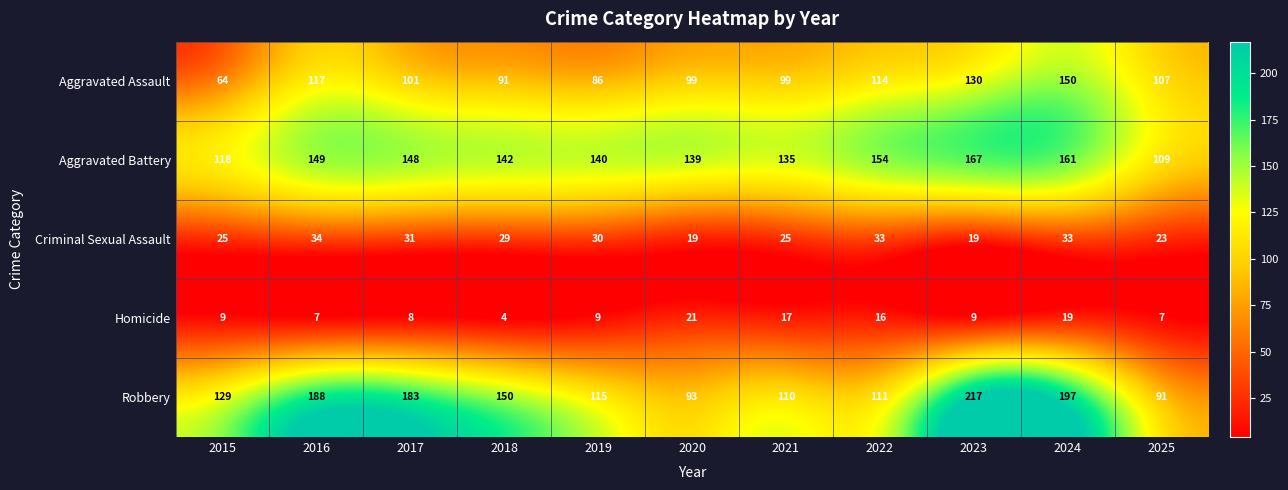

What value does the Homicide series have at 2023, to the nearest 5?

10